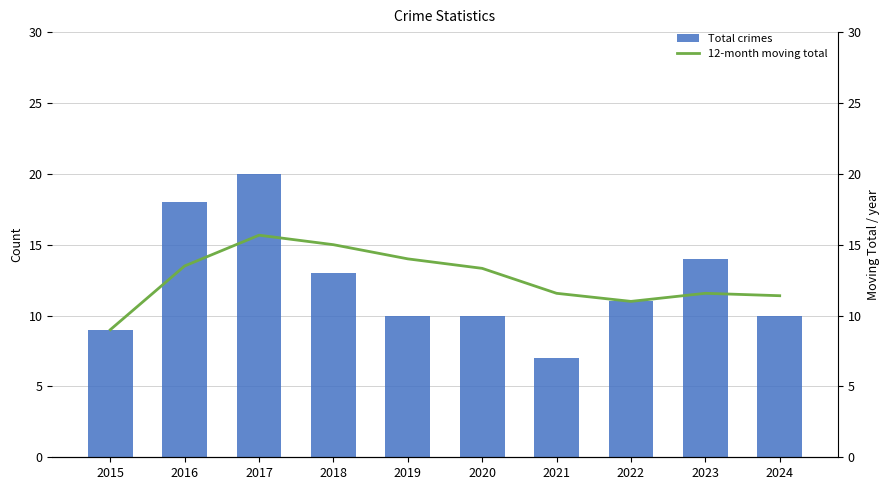

What is the sum of all Total crimes values?

122